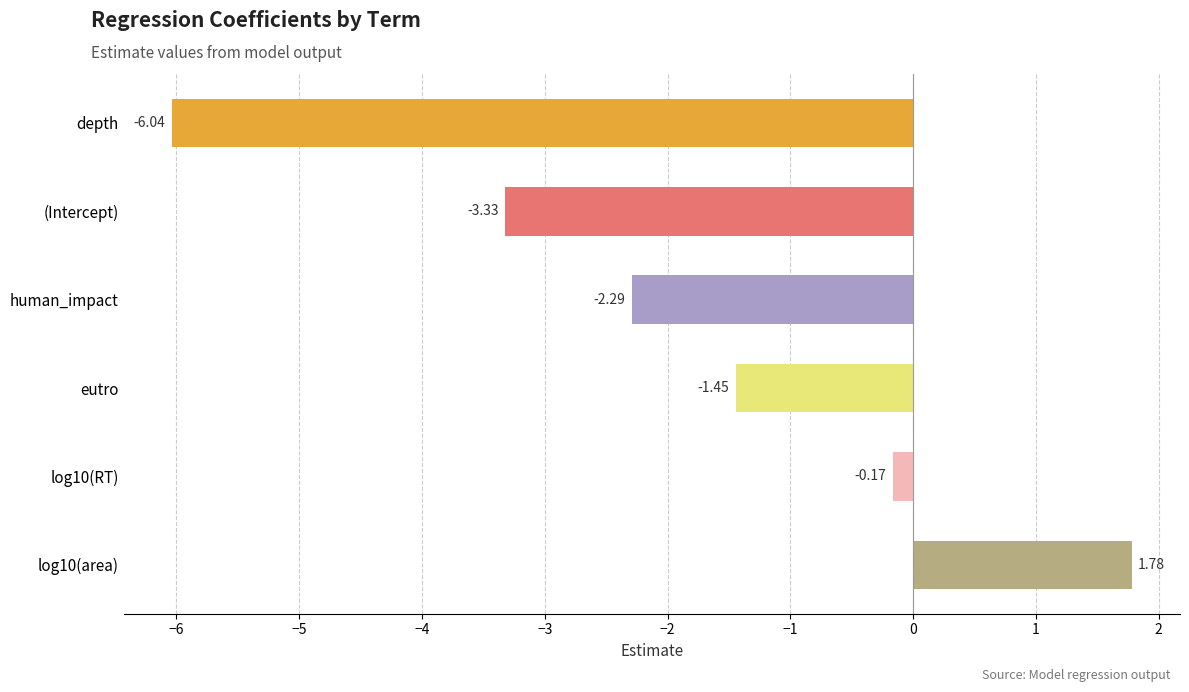

Count the number of data series in this chart.

1